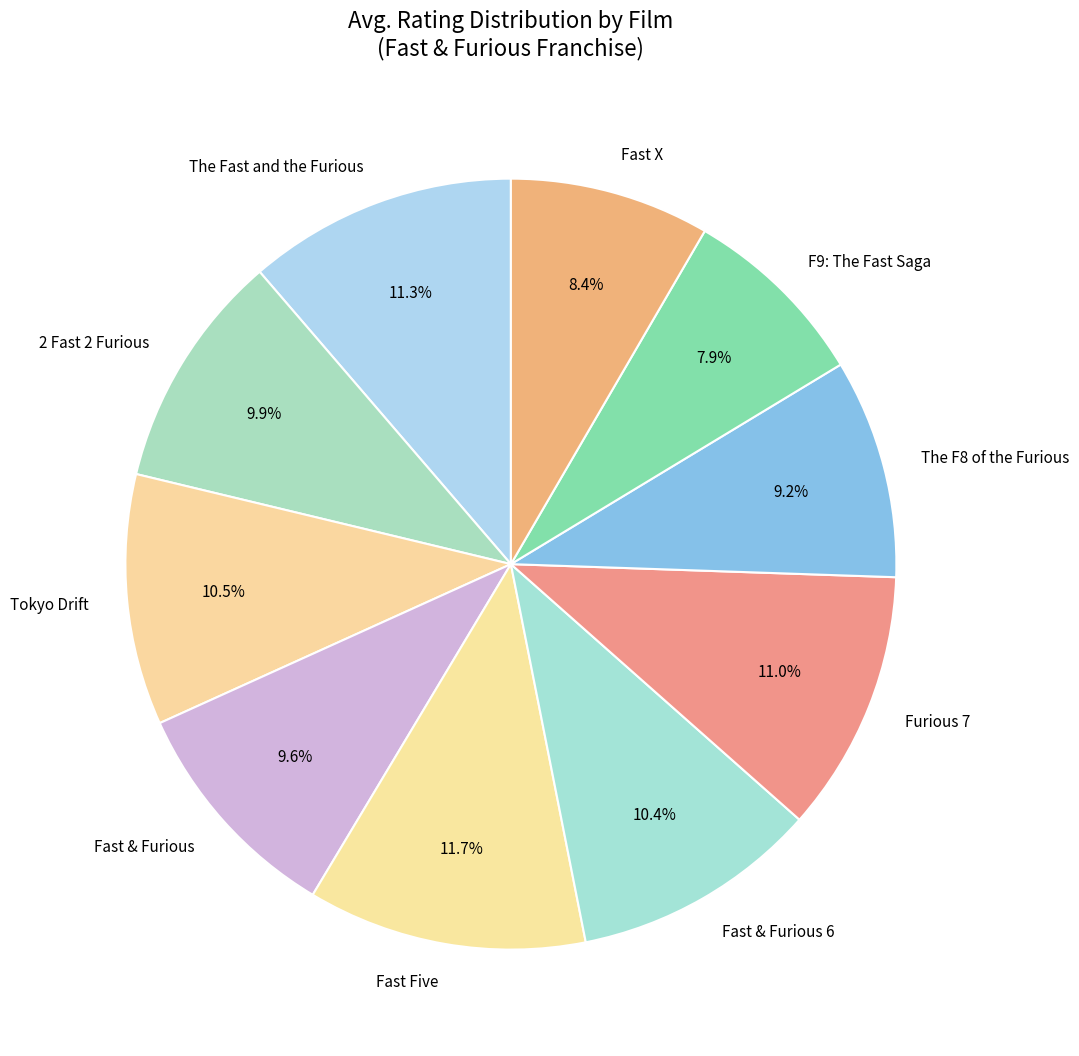

Is it true that Fast & Furious is 10% of the pie?

True